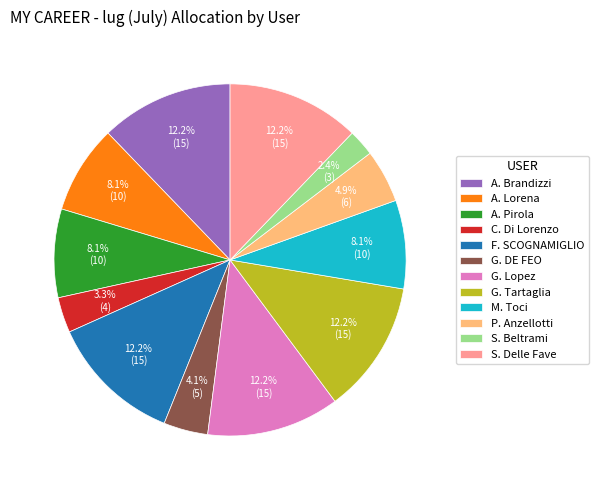

Does S. Delle Fave represent more than half of the total?

No